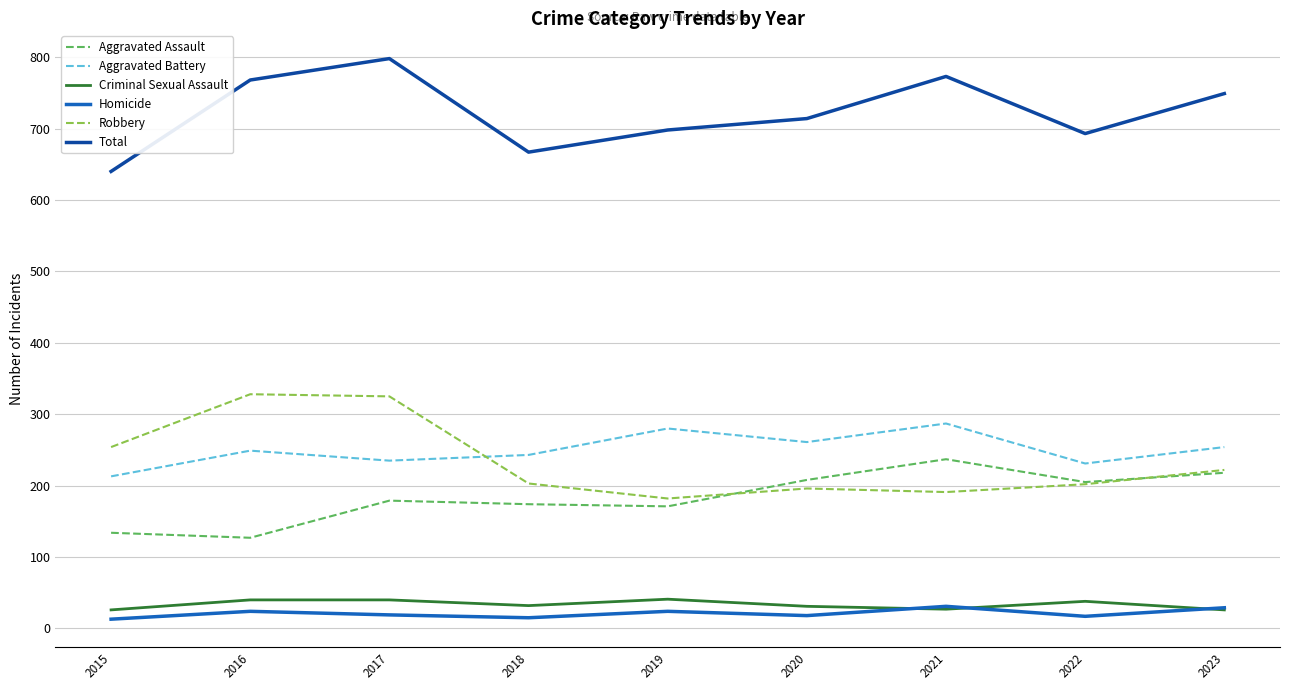

What is the spread (max minus min) of values at 2017?

779